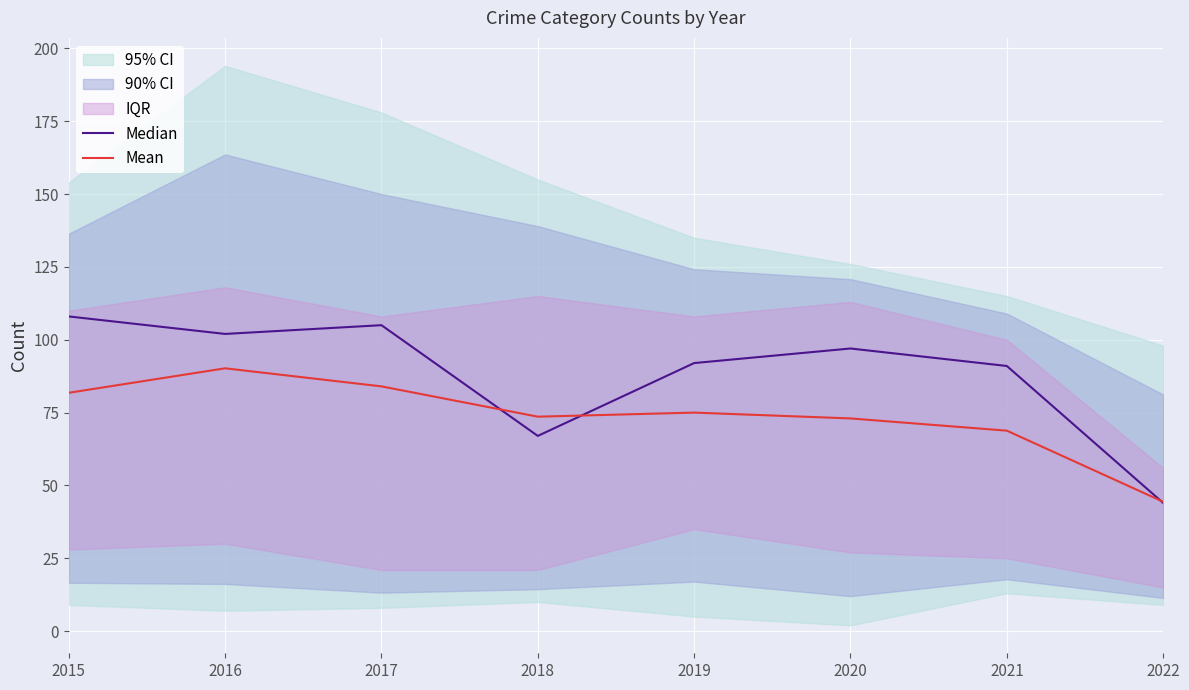

What is the average value of the Median series?

88.2